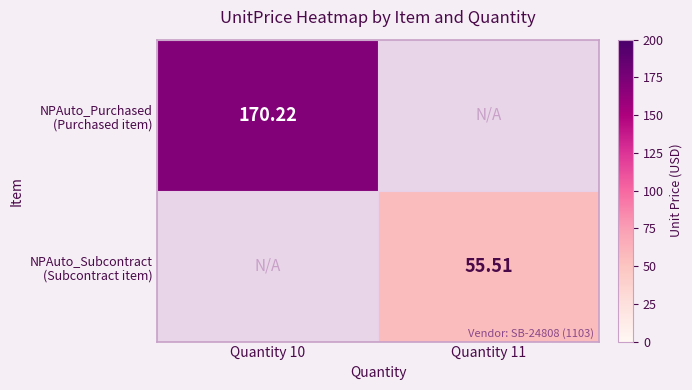

True or false: NPAuto_Subcontract (Subcontract item) has a value of 25.4 at Quantity 11.

False